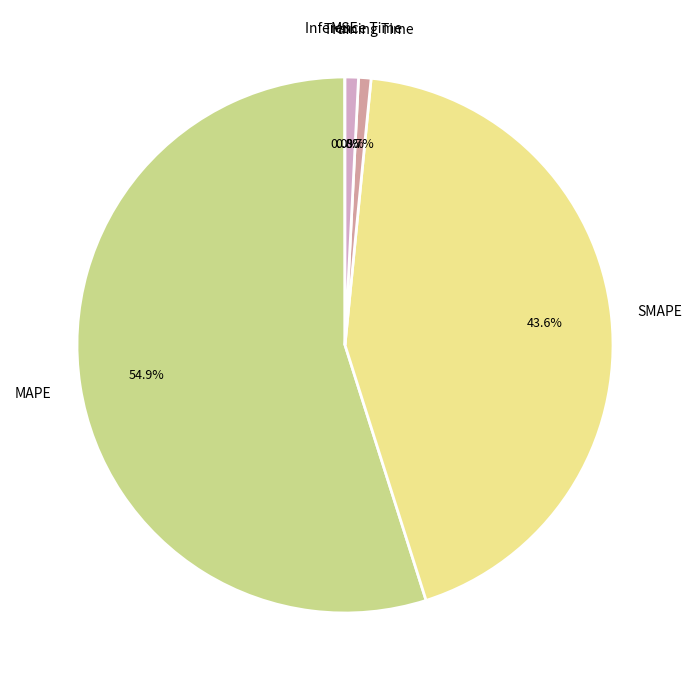

Is the sum of MAPE and SMAPE greater than half?

Yes